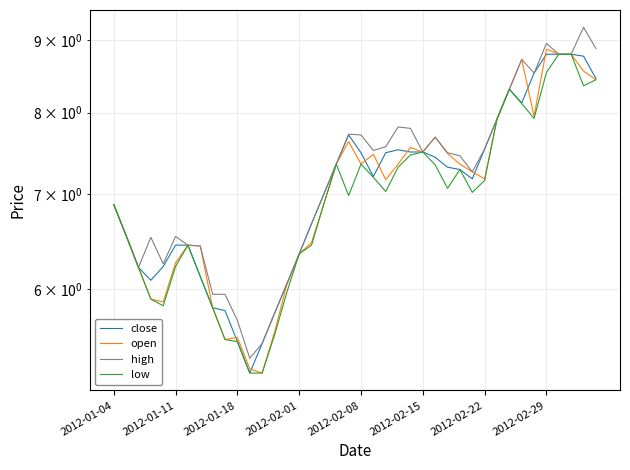

Reading left to right, transcribe all the data shown in this chart.

close: 6.9	6.5	6.2	6.1	6.2	6.4	6.4	6.1	5.8	5.8	5.5	5.2	5.5	5.8	6.0	6.4	6.7	7.0	7.4	7.7	7.5	7.2	7.5	7.5	7.5	7.5	7.4	7.3	7.3	7.2	7.5	7.9	8.3	8.1	8.5	8.8	8.8	8.8	8.8	8.5
open: 6.9	6.5	6.2	5.9	5.9	6.3	6.4	6.4	5.8	5.5	5.5	5.3	5.2	5.6	6.0	6.4	6.5	6.9	7.4	7.6	7.4	7.5	7.2	7.4	7.6	7.5	7.7	7.5	7.4	7.3	7.2	7.9	8.3	8.7	8.0	8.9	8.8	8.8	8.6	8.4
high: 6.9	6.5	6.2	6.5	6.3	6.5	6.4	6.4	5.9	5.9	5.7	5.4	5.5	5.8	6.0	6.4	6.7	7.0	7.4	7.7	7.7	7.5	7.6	7.8	7.8	7.5	7.7	7.5	7.5	7.3	7.5	7.9	8.3	8.7	8.5	9.0	8.8	8.8	9.2	8.9
low: 6.9	6.5	6.2	5.9	5.8	6.2	6.4	6.1	5.8	5.5	5.5	5.2	5.2	5.6	6.0	6.4	6.4	6.9	7.4	7.0	7.4	7.2	7.0	7.3	7.5	7.5	7.3	7.1	7.3	7.0	7.2	7.9	8.3	8.1	7.9	8.5	8.8	8.8	8.4	8.4